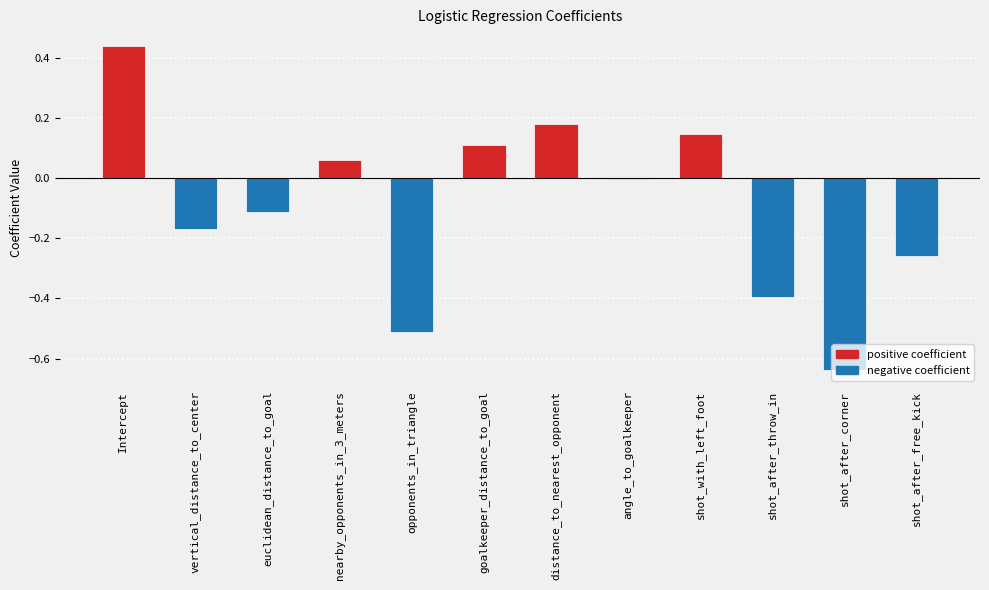

Is it true that the value at shot_after_corner is -1.0?

False